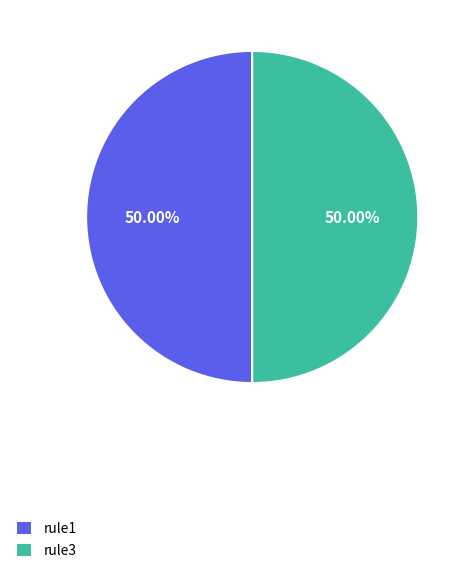

Combined, do rule3 and rule1 account for over 50%?

Yes